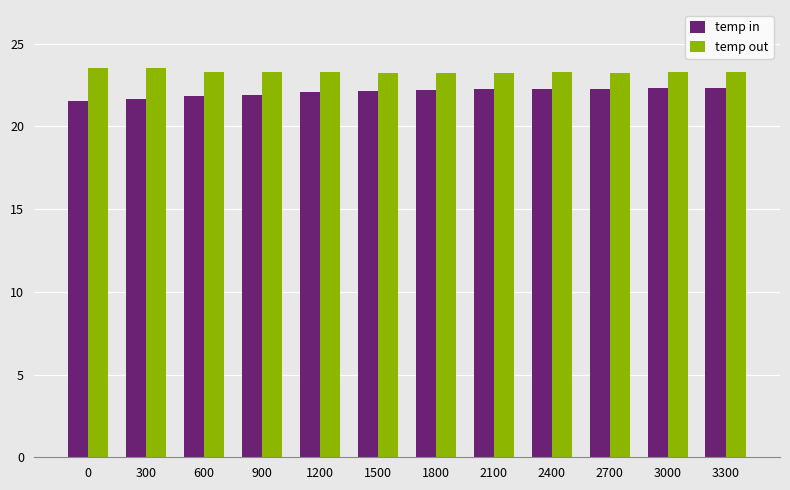

What is the maximum value for temp out?

23.5